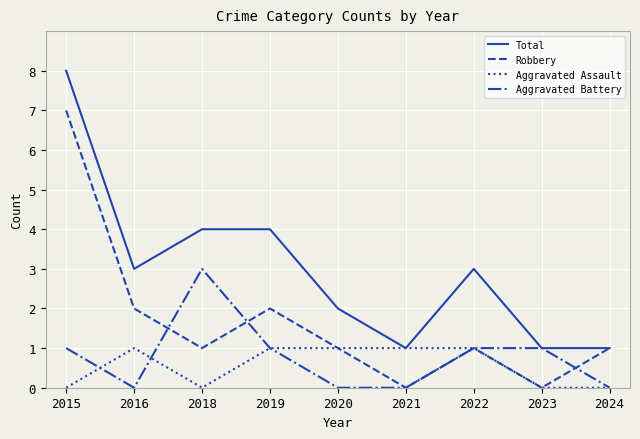

At which category does Aggravated Battery reach its first local peak?

2018